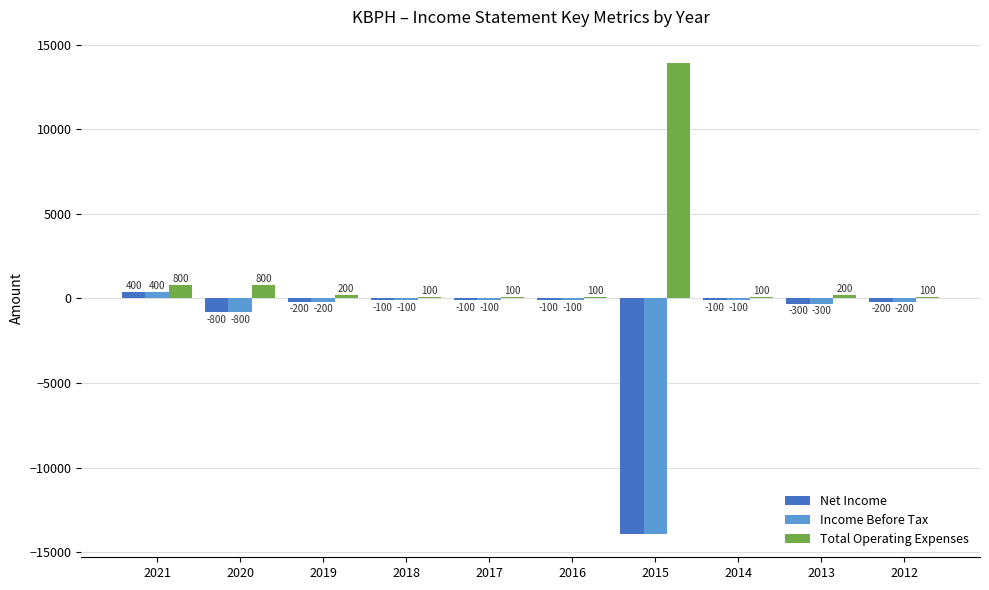

Which series has the largest total across all categories?

Total Operating Expenses